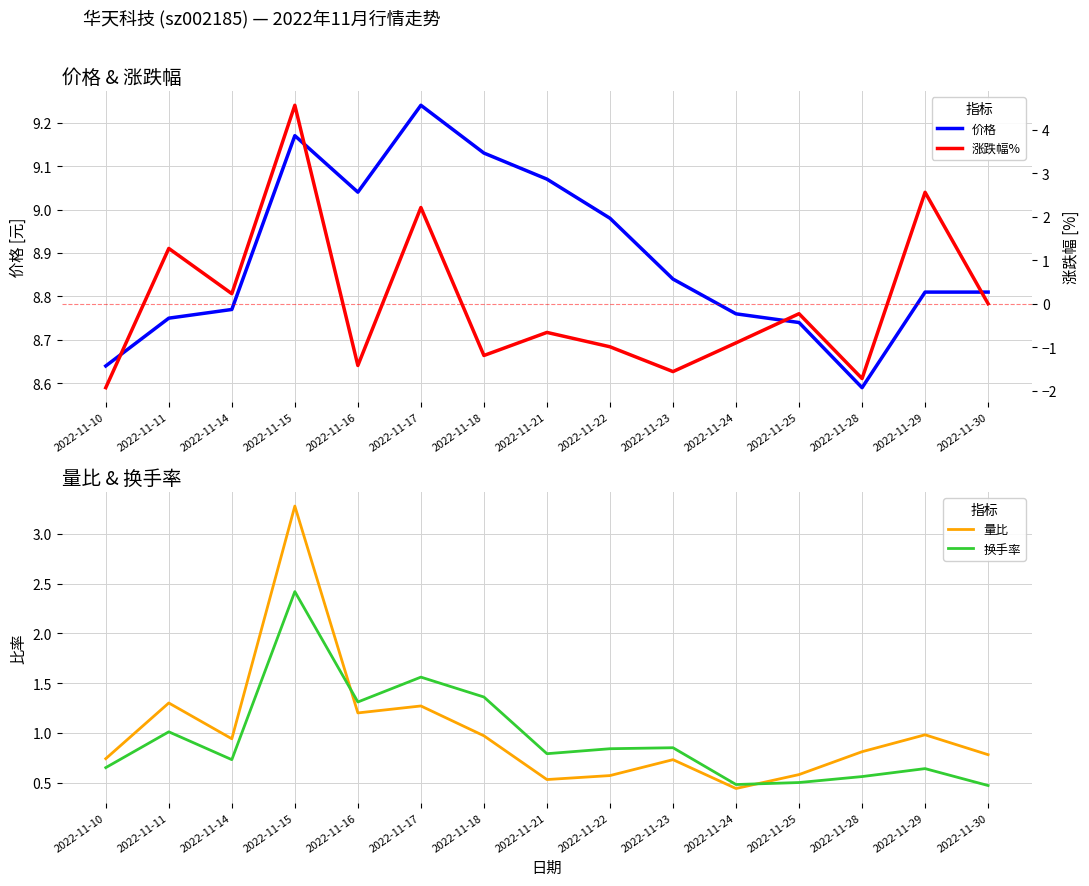

The value of 价格 at 2022-11-14 is 8.8. True or false?

True